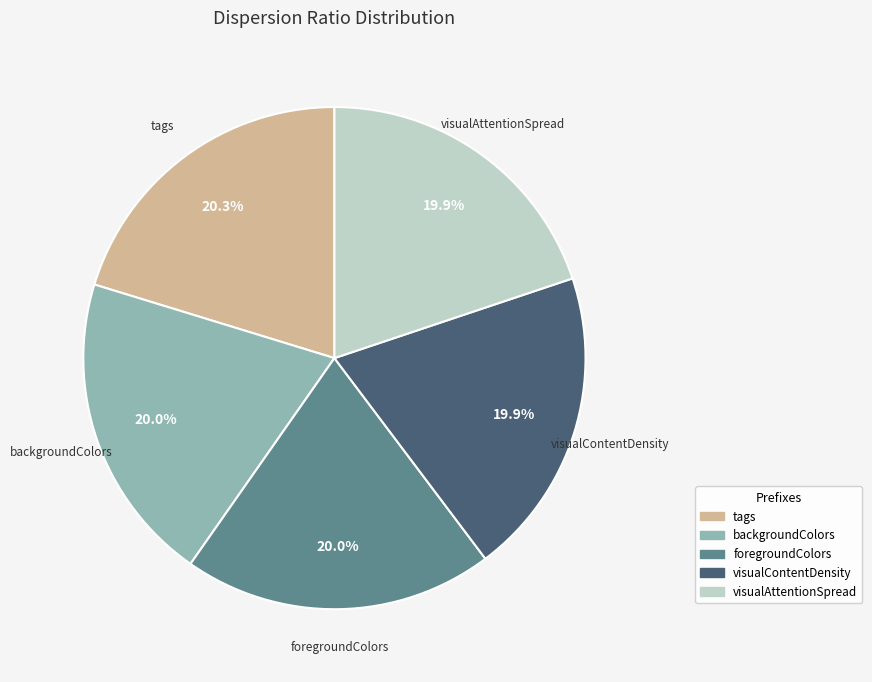

Count the number of slices in the pie.

5